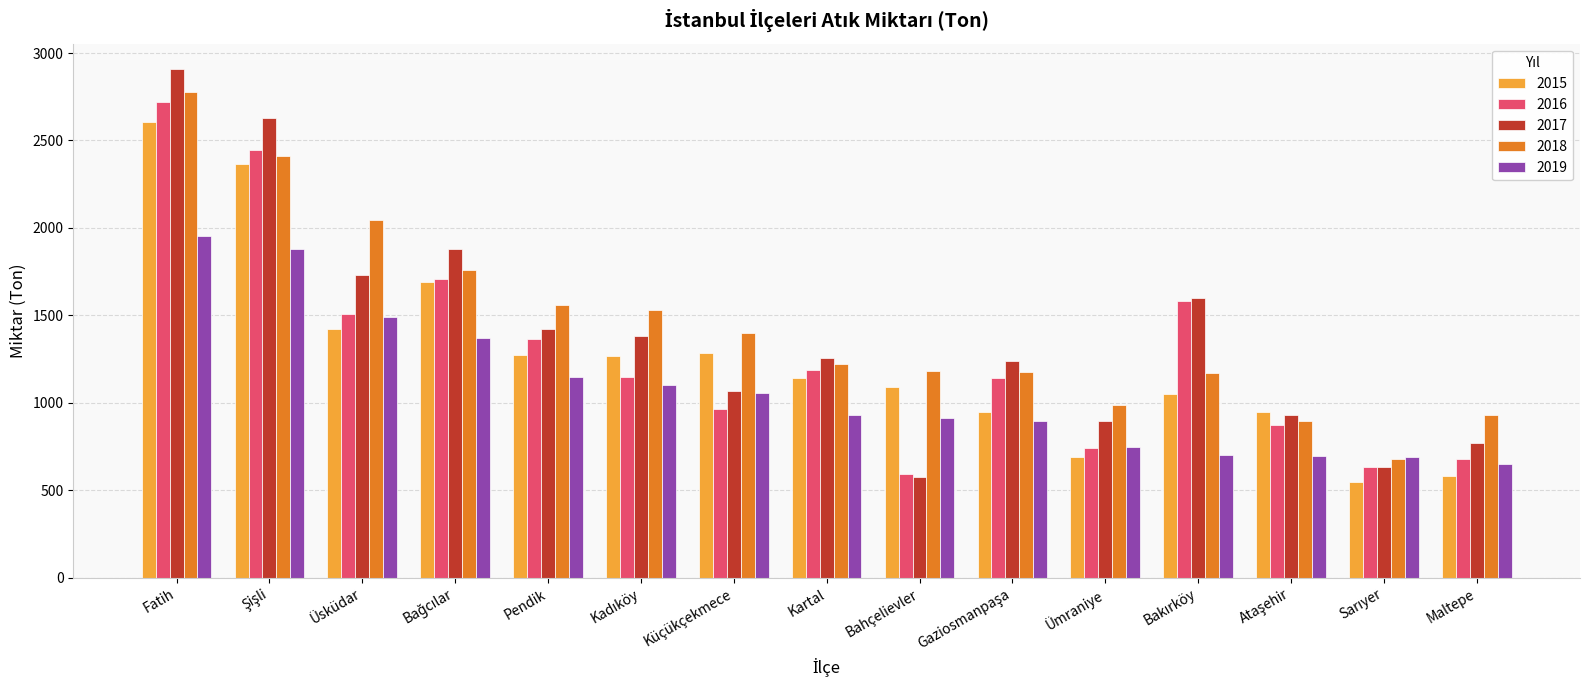

What is the lowest value of the 2016 series?

590.8